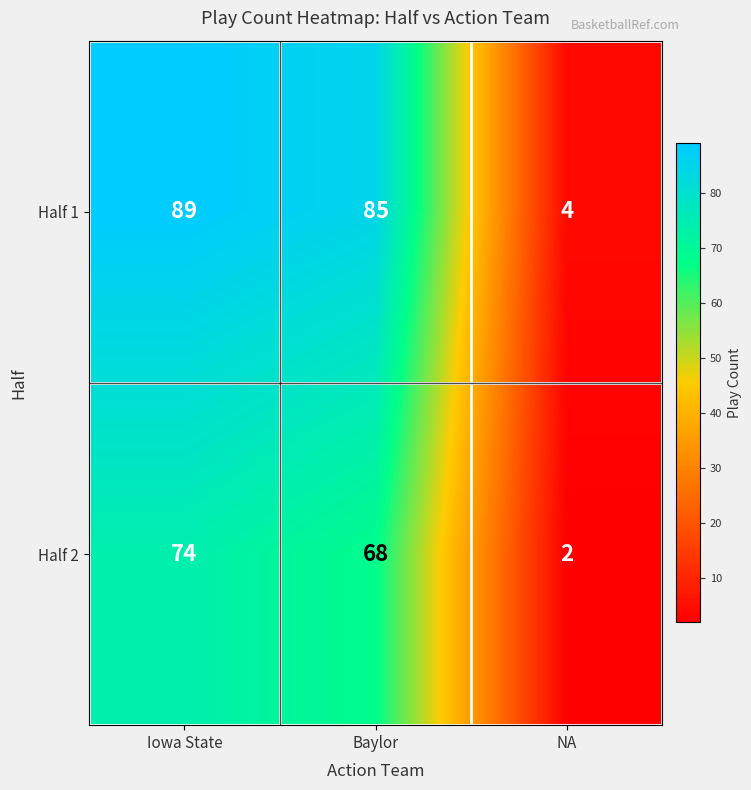

Which label corresponds to the smallest value in the chart?

NA